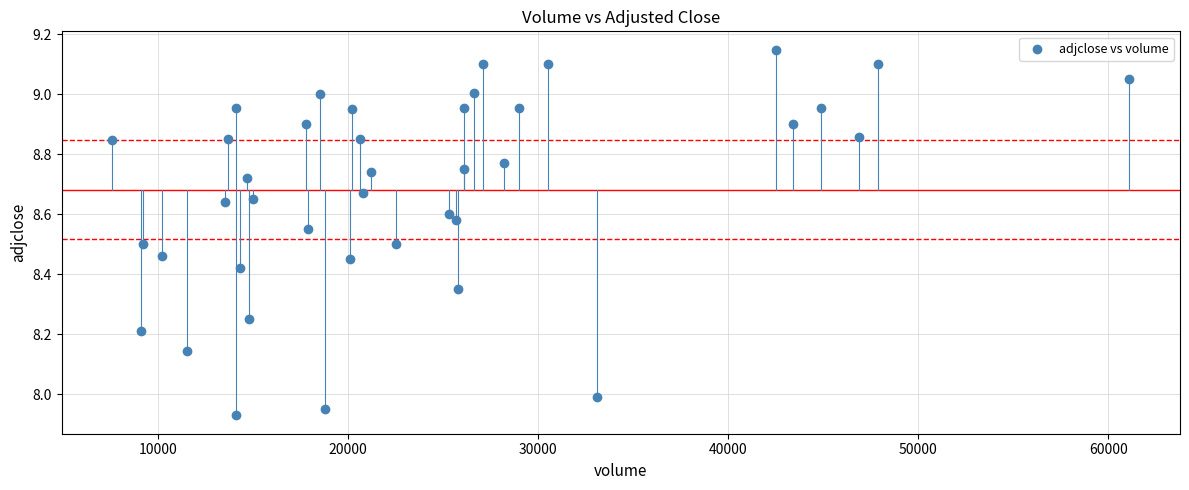

What is the range of X values (max minus min)?

53500.0